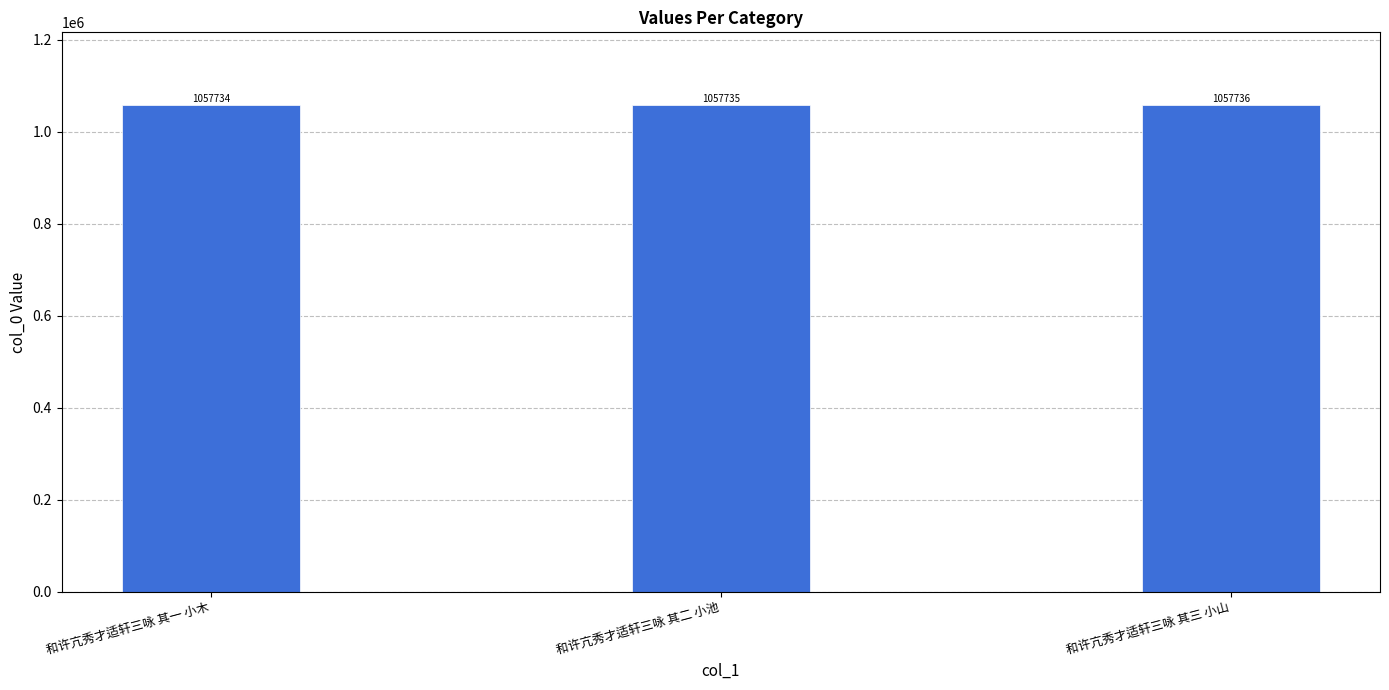

List the labels in order of value, smallest first.

和许亢秀才适轩三咏 其一 小木, 和许亢秀才适轩三咏 其二 小池, 和许亢秀才适轩三咏 其三 小山